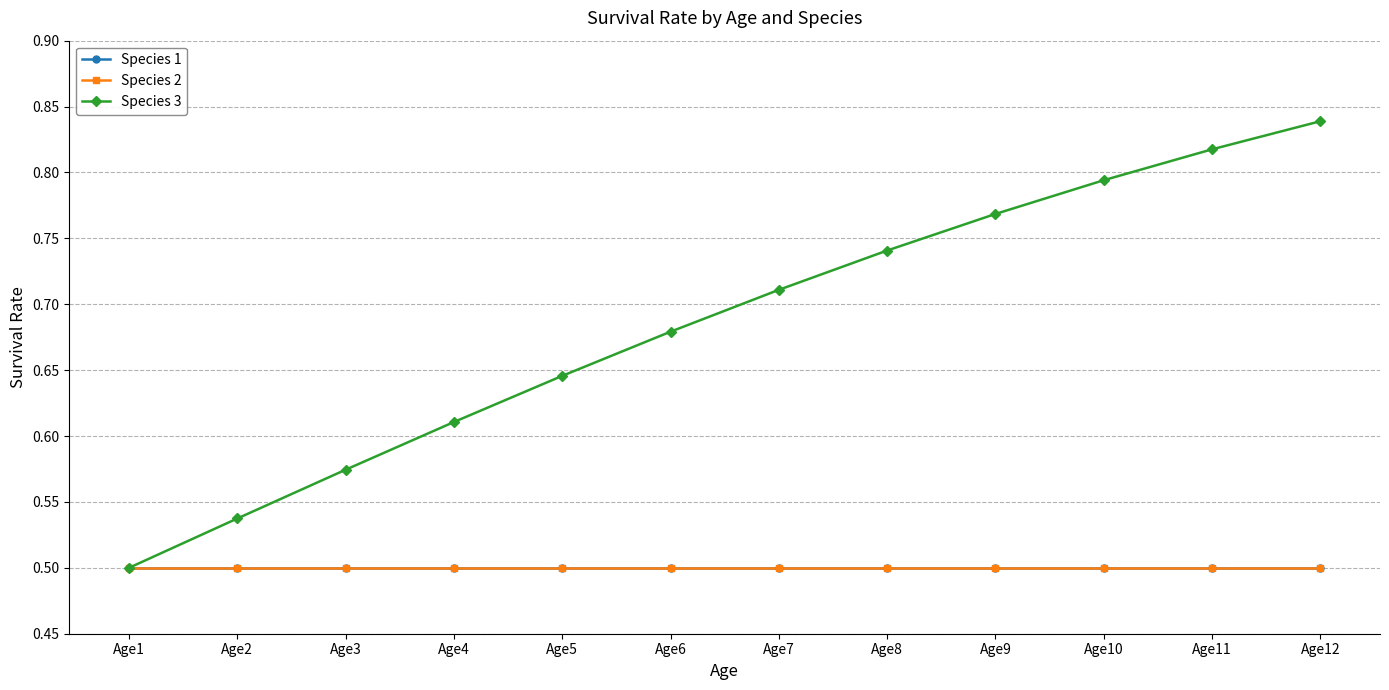

Reading right to left, transcribe all the data shown in this chart.

Species 1: Age12=0.5	Age11=0.5	Age10=0.5	Age9=0.5	Age8=0.5	Age7=0.5	Age6=0.5	Age5=0.5	Age4=0.5	Age3=0.5	Age2=0.5	Age1=0.5
Species 2: Age12=0.5	Age11=0.5	Age10=0.5	Age9=0.5	Age8=0.5	Age7=0.5	Age6=0.5	Age5=0.5	Age4=0.5	Age3=0.5	Age2=0.5	Age1=0.5
Species 3: Age12=0.8	Age11=0.8	Age10=0.8	Age9=0.8	Age8=0.7	Age7=0.7	Age6=0.7	Age5=0.6	Age4=0.6	Age3=0.6	Age2=0.5	Age1=0.5